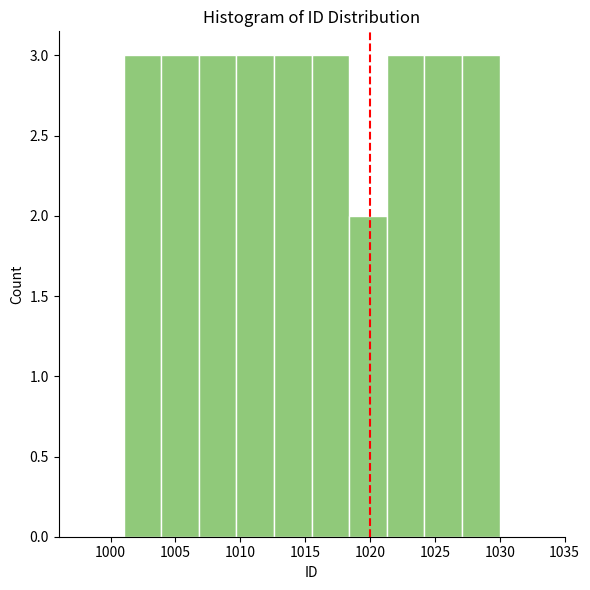

What is the height of the bar covering 1015.5 to 1018.4 on the x-axis? Neither the bar edges nor the heights are printed on the chart, so give them approximately, as read against the axes.

3